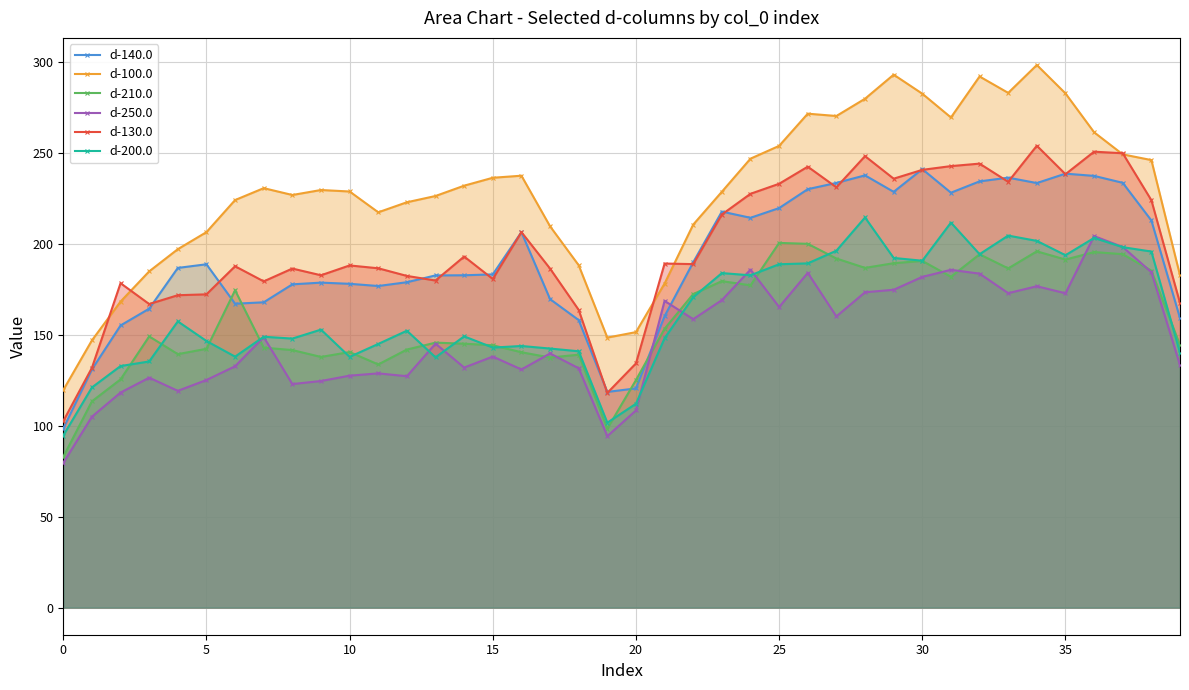

Rank the series at 17 from lowest to highest value.

d-210.0, d-250.0, d-200.0, d-140.0, d-130.0, d-100.0